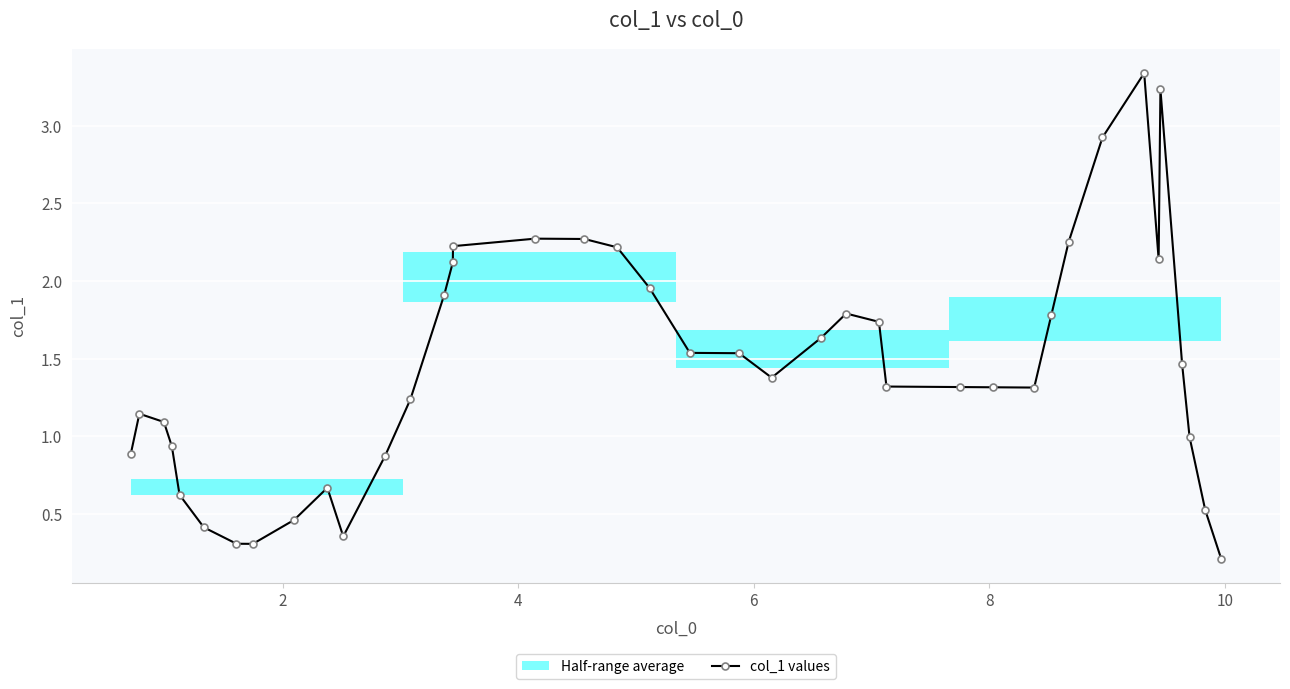

True or false: col_1 values has more than 2 interior local peaks.

True